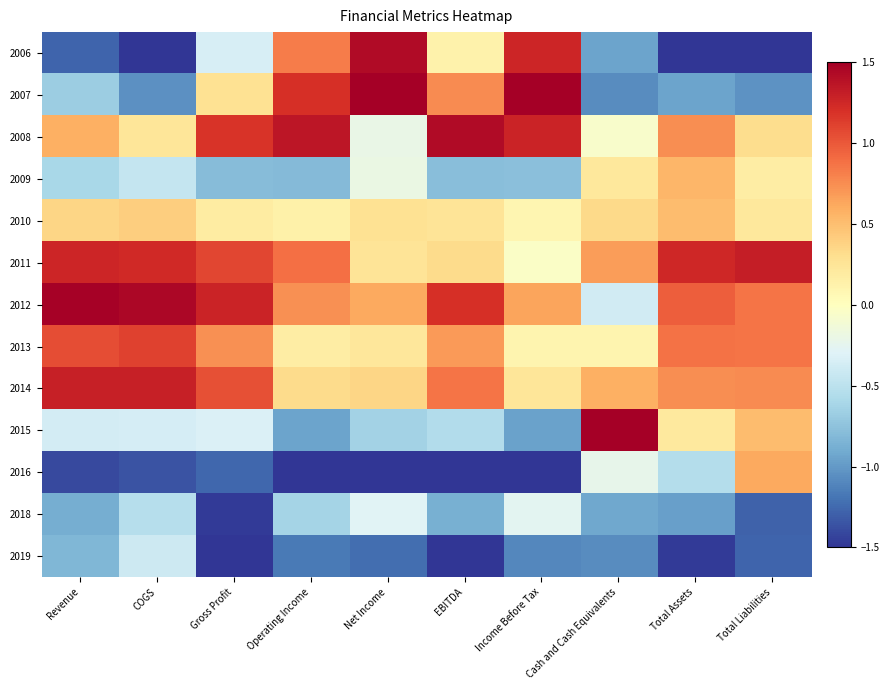

Rank the series by their maximum value, from lowest to highest.

2019, 2018, 2010, 2009, 2016, 2013, 2014, 2011, 2006, 2008, 2012, 2007, 2015